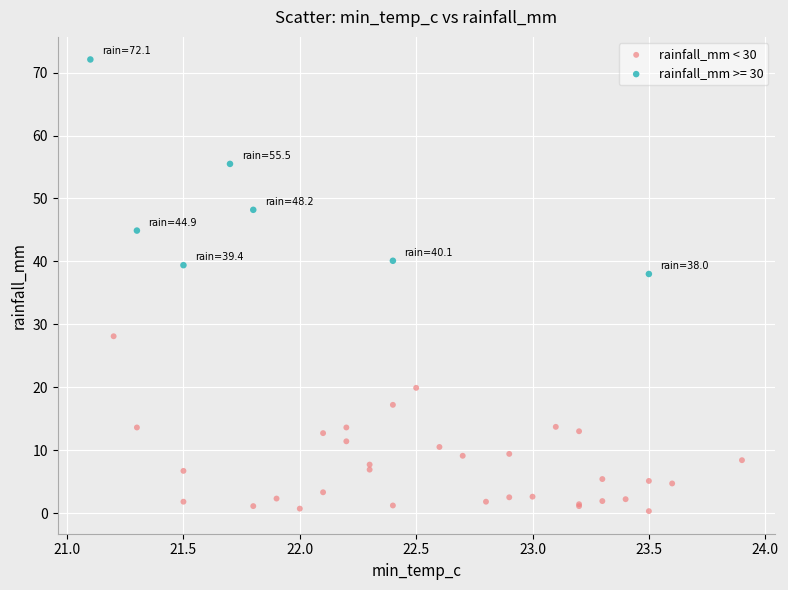

Which series contains the lowest Y value?

rainfall_mm < 30